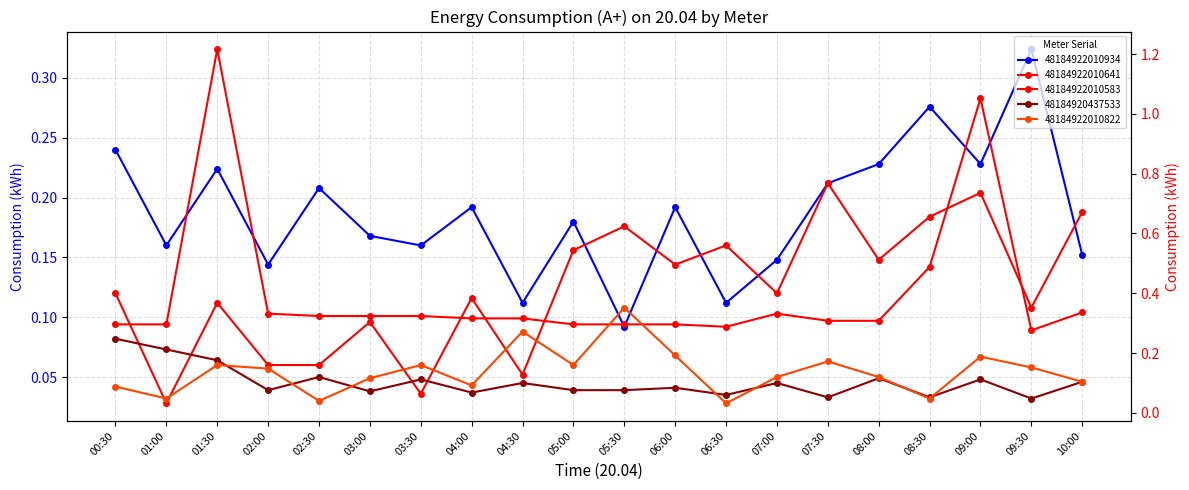

What is the sum of all 48184920437533 values?

2.1